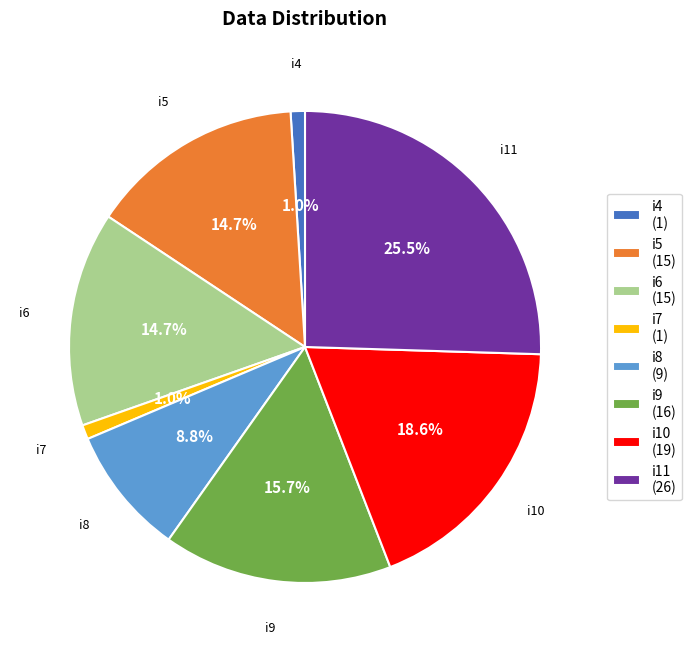

Which slice is the largest?

i11 (26)